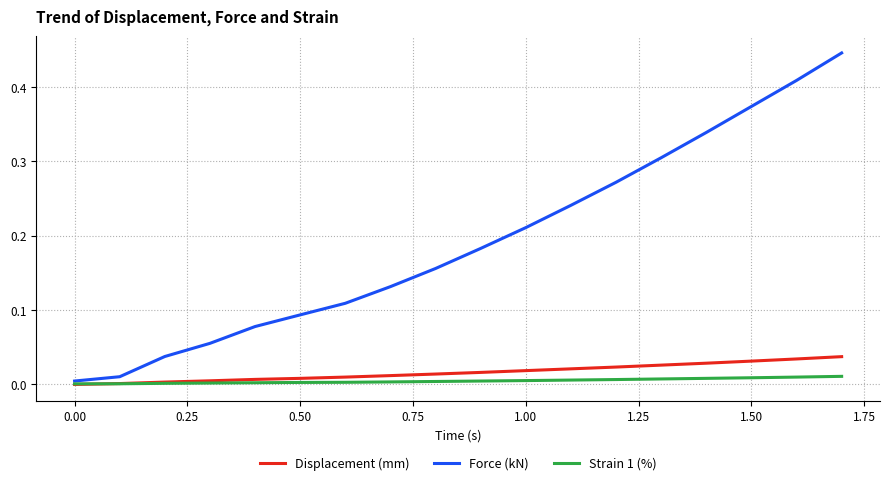

Which series has the largest range (max minus min)?

Force (kN)